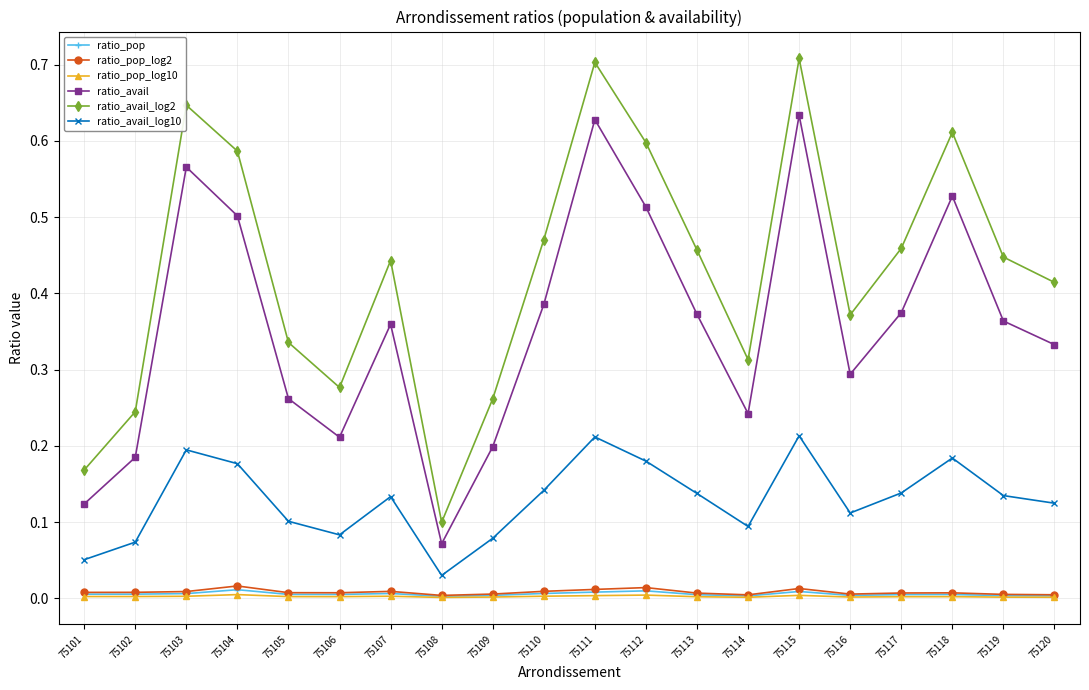

True or false: ratio_avail_log2 has more than 1 points higher than both neighbors.

True